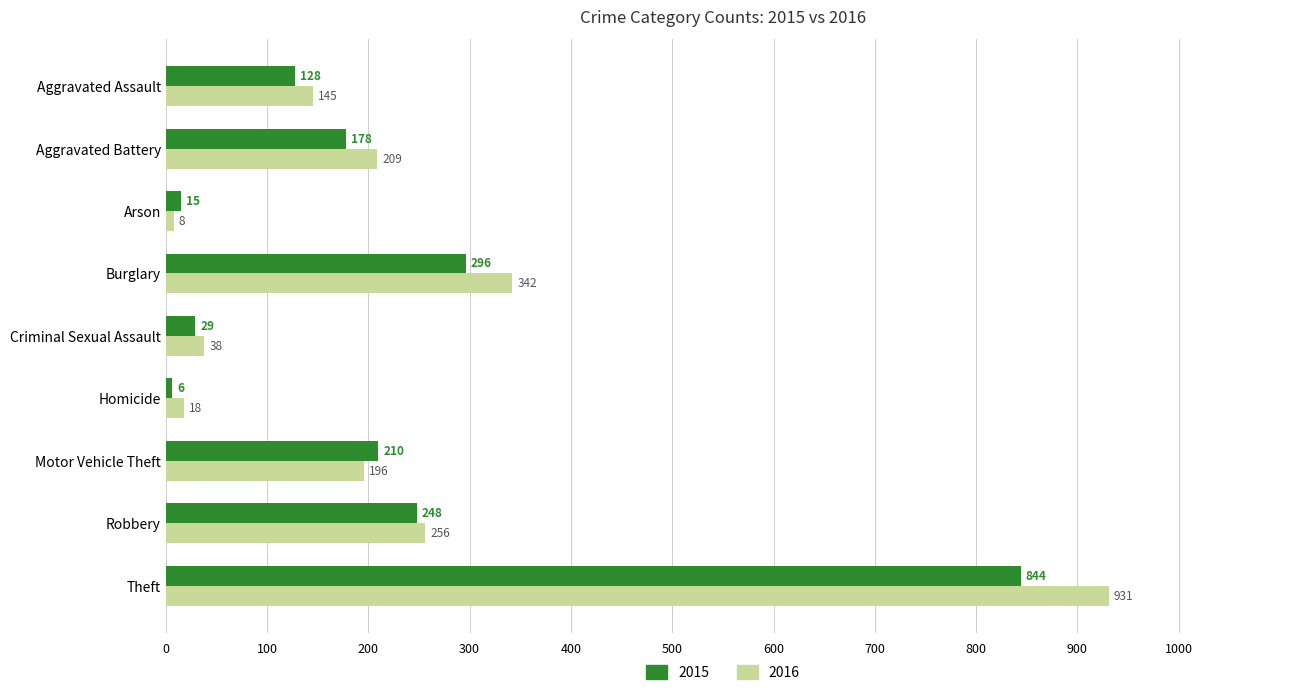

The value of 2016 at Burglary is 518. True or false?

False